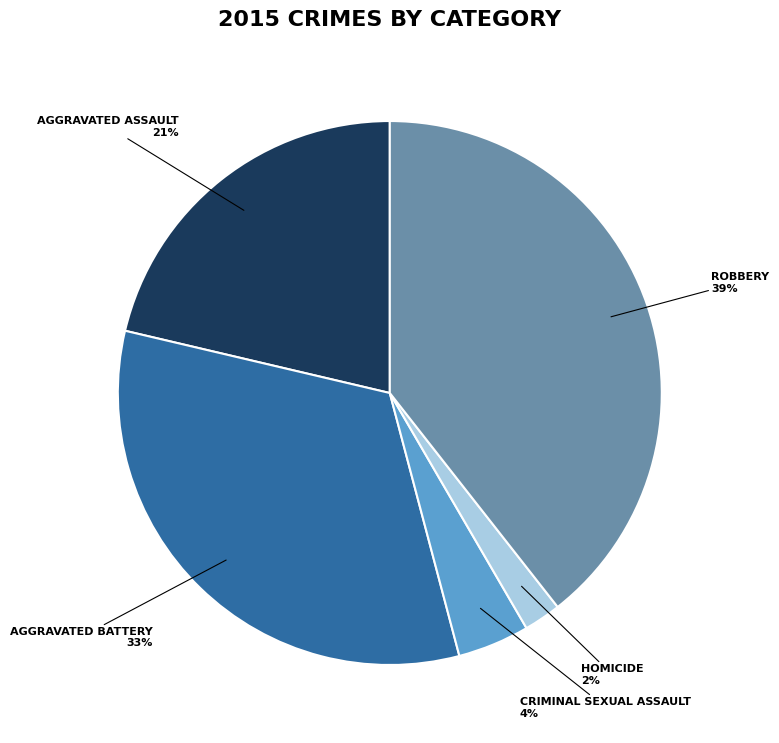

To the nearest percent, what is the average slice percentage?

20%